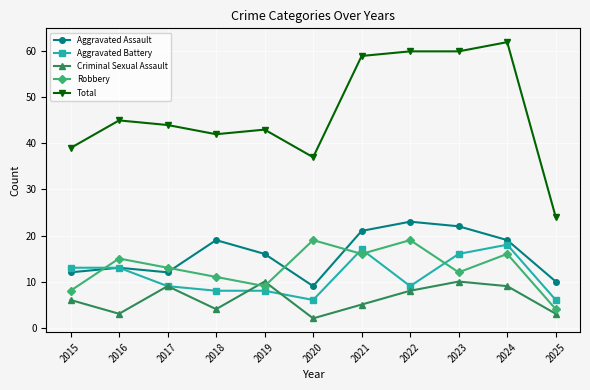

What value does the Total series have at 2017, to the nearest 5?

45